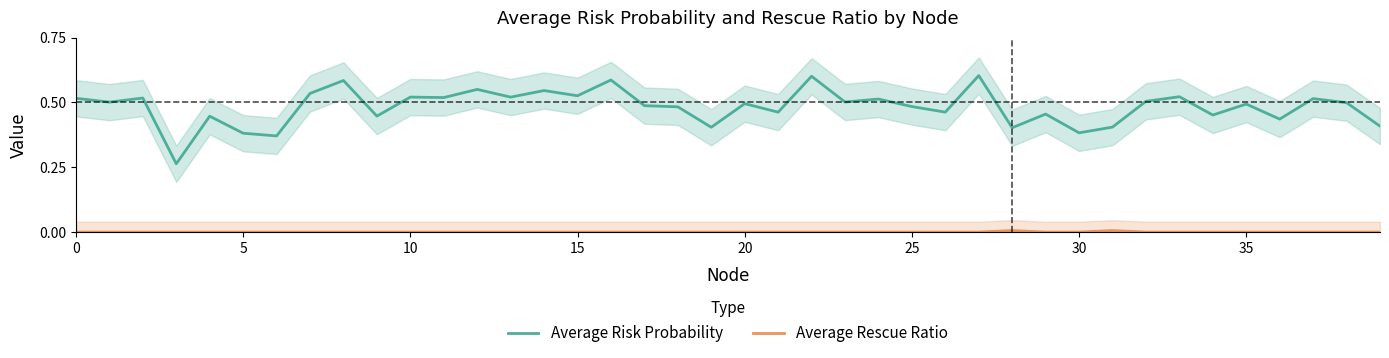

Is the value of Average Risk Probability at 17 greater than the value of Average Rescue Ratio at 30?

Yes